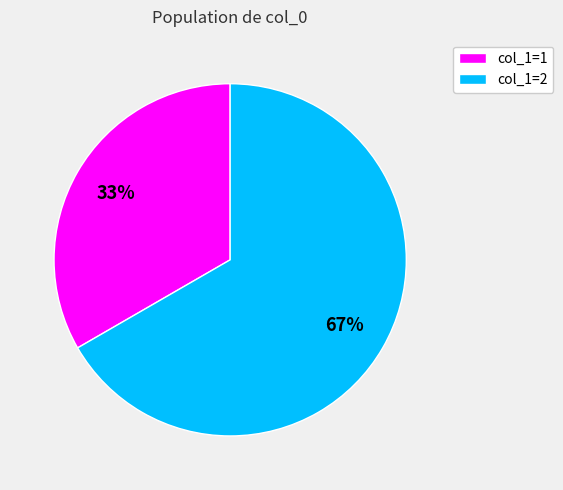

How many slices are in this pie chart?

2